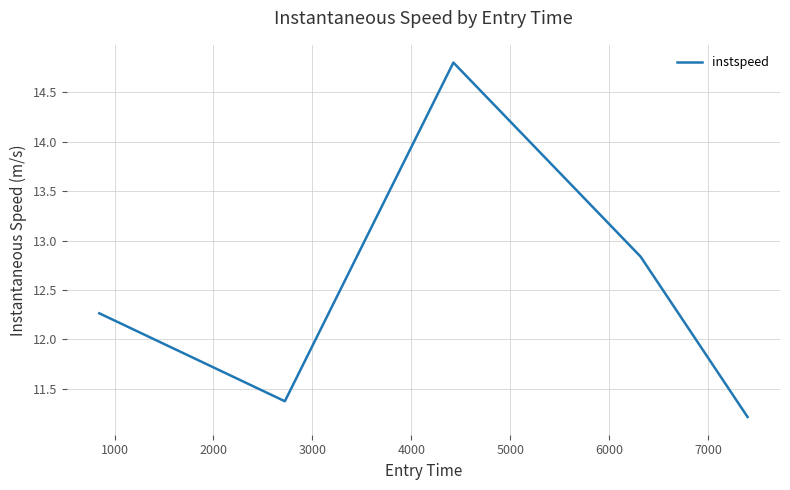

What is the maximum value shown in the chart?

14.8